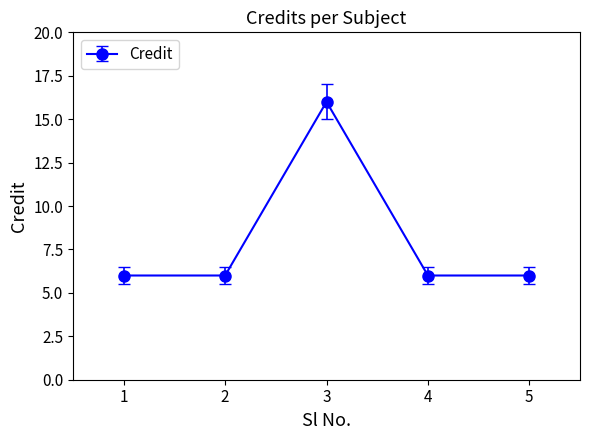

Does the chart have visible grid lines?

No